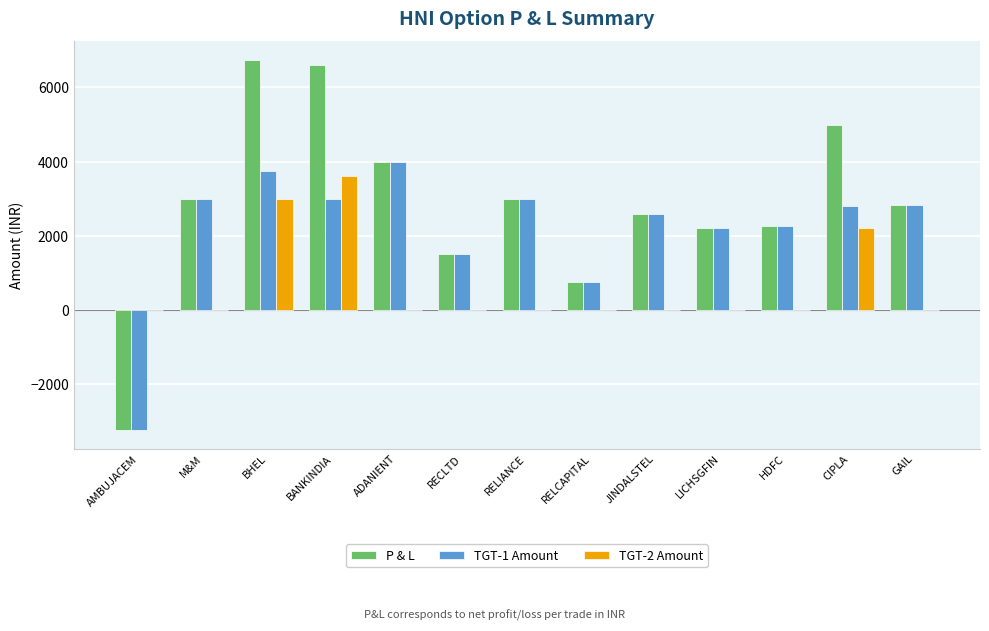

What is the maximum value shown in the chart?

6750.0